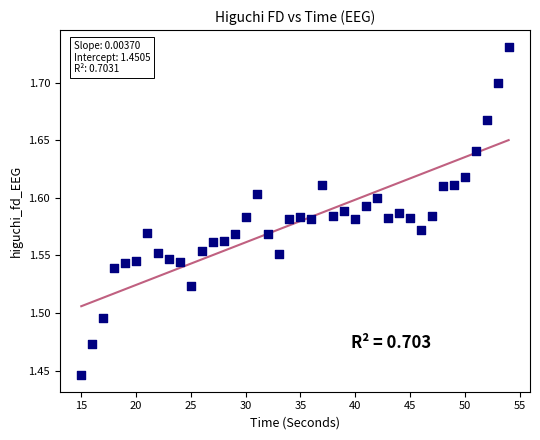

What is the range of Y values (max minus min)?

0.3